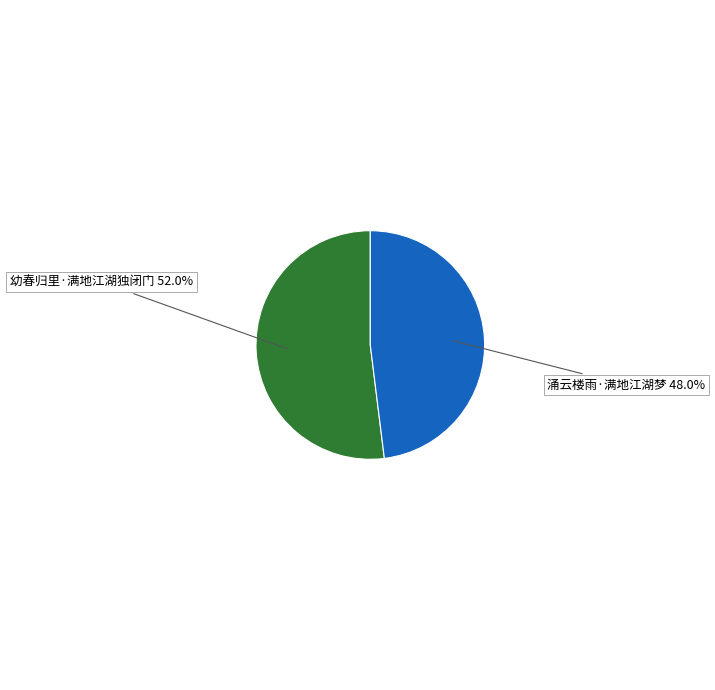

Do 涌云楼雨·满地江湖梦 and 幼春归里·满地江湖独闭门 together represent more than half of the pie?

Yes